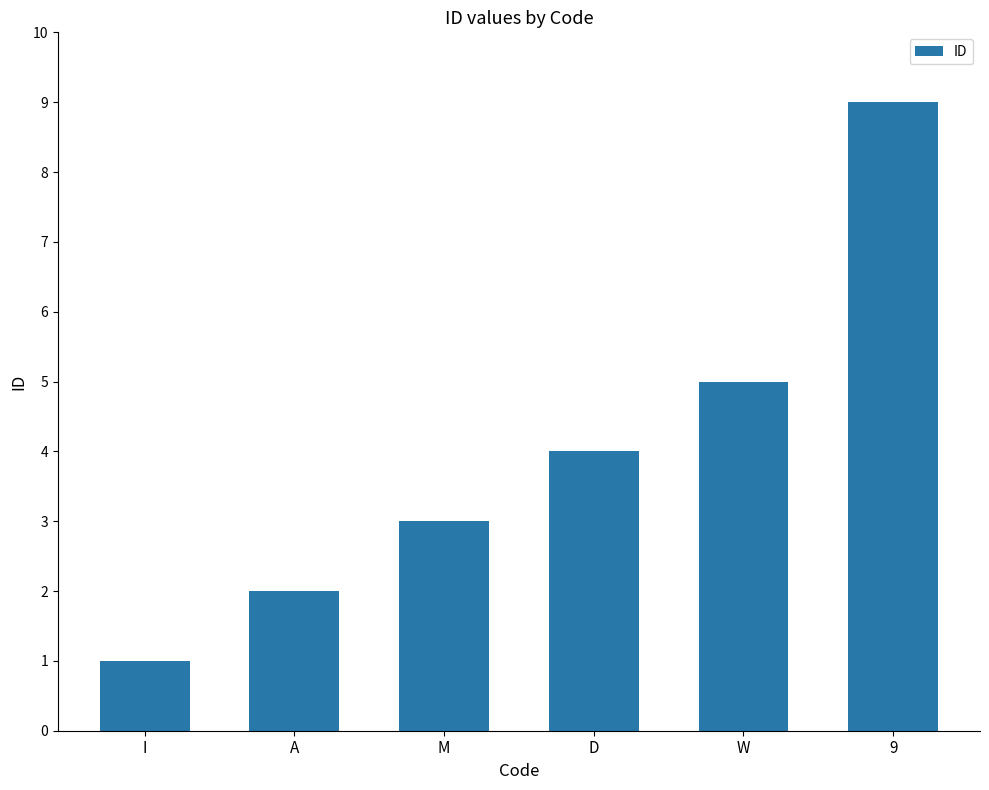

What value does the data have at A?

2